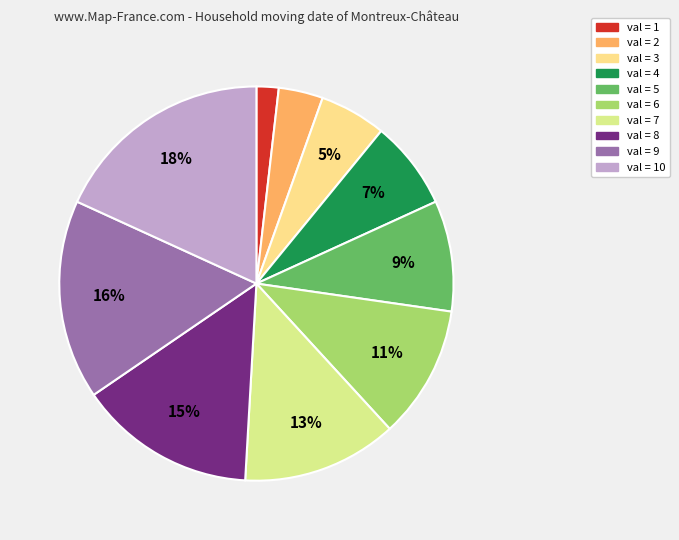

To the nearest percent, what is the difference between the largest and smallest slice percentages?

16%